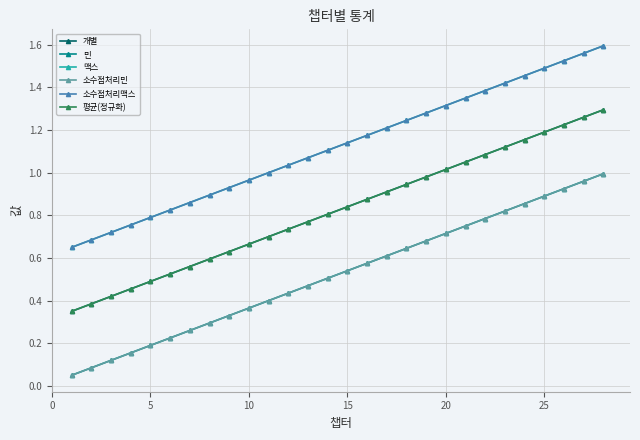

What is the maximum value shown in the chart?

1.6